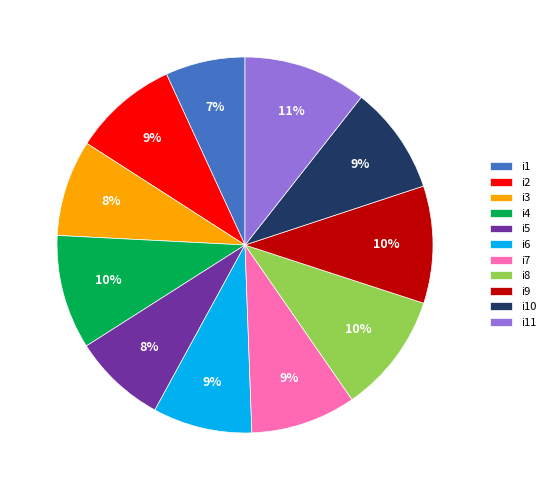

To the nearest percent, what percentage of the pie is i7?

9%